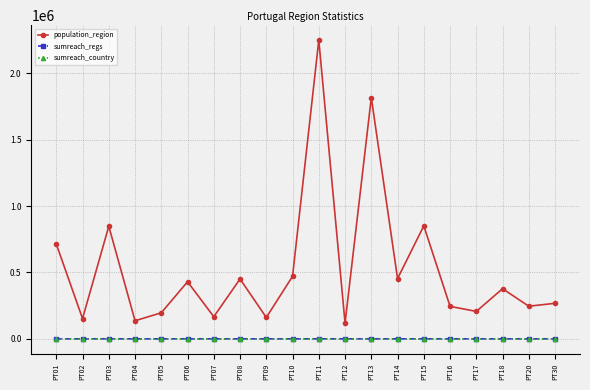

What is the sum of the sumreach_country values at PT01 and PT20?

2280